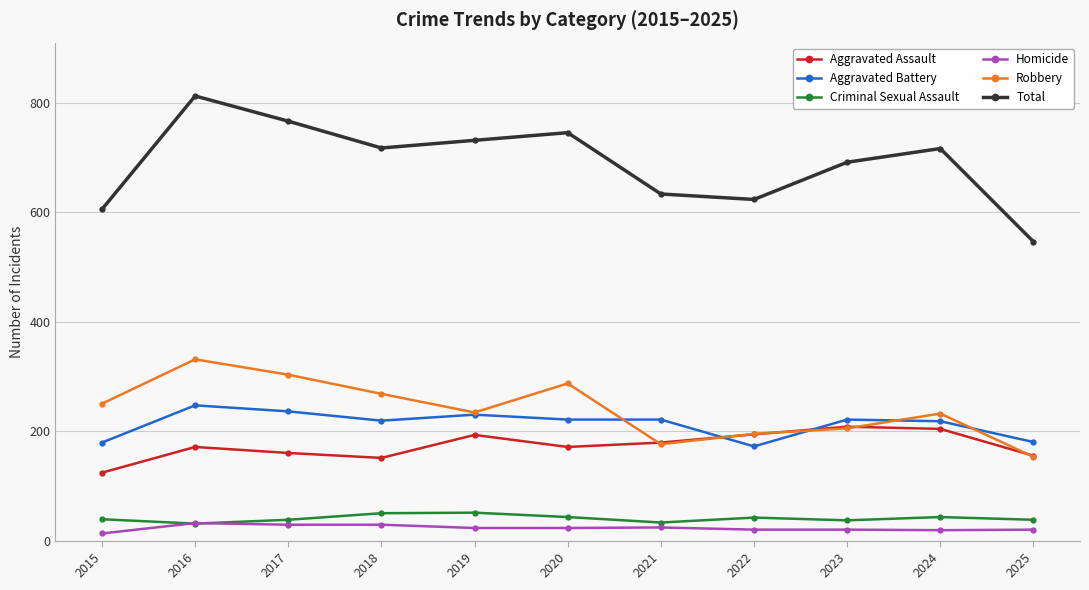

Which series changed the most between 2017 and 2025?

Total